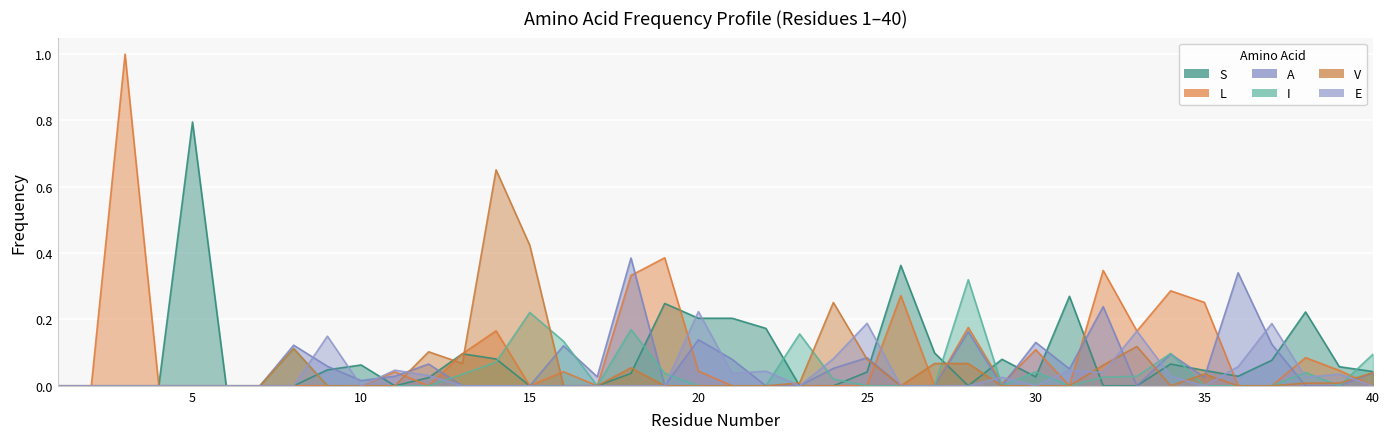

How many interior local valleys does the S series have?

5